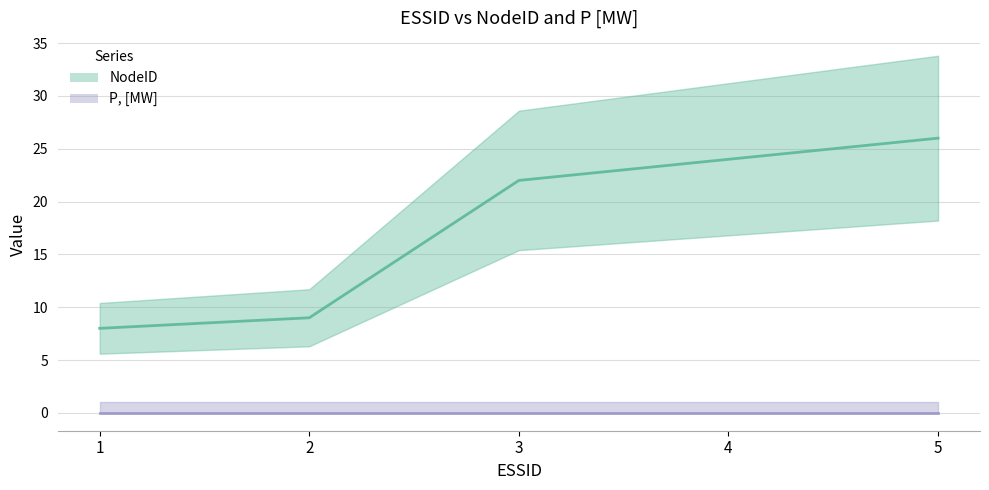

Rank the categories by value from lowest to highest.

1, 2, 3, 4, 5